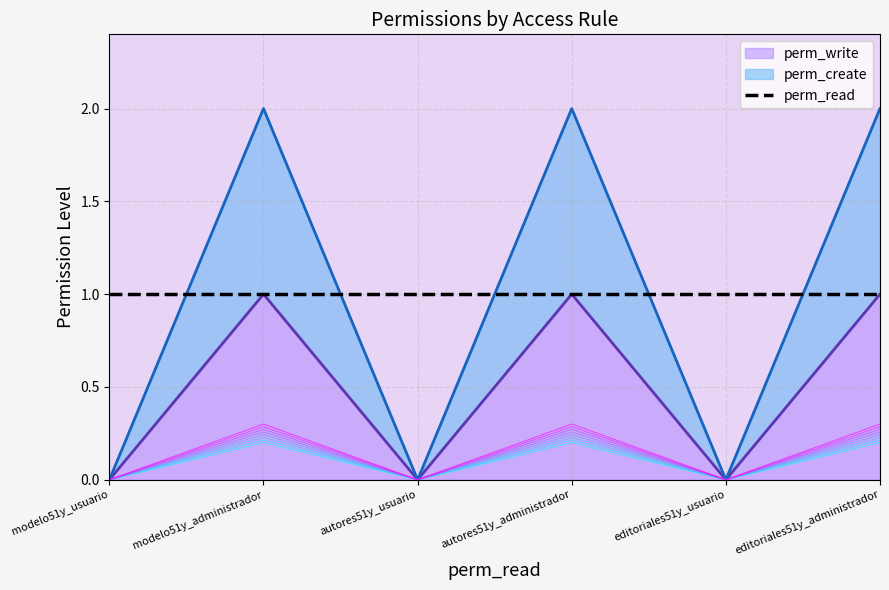

Which series has the largest total across all categories?

perm_create